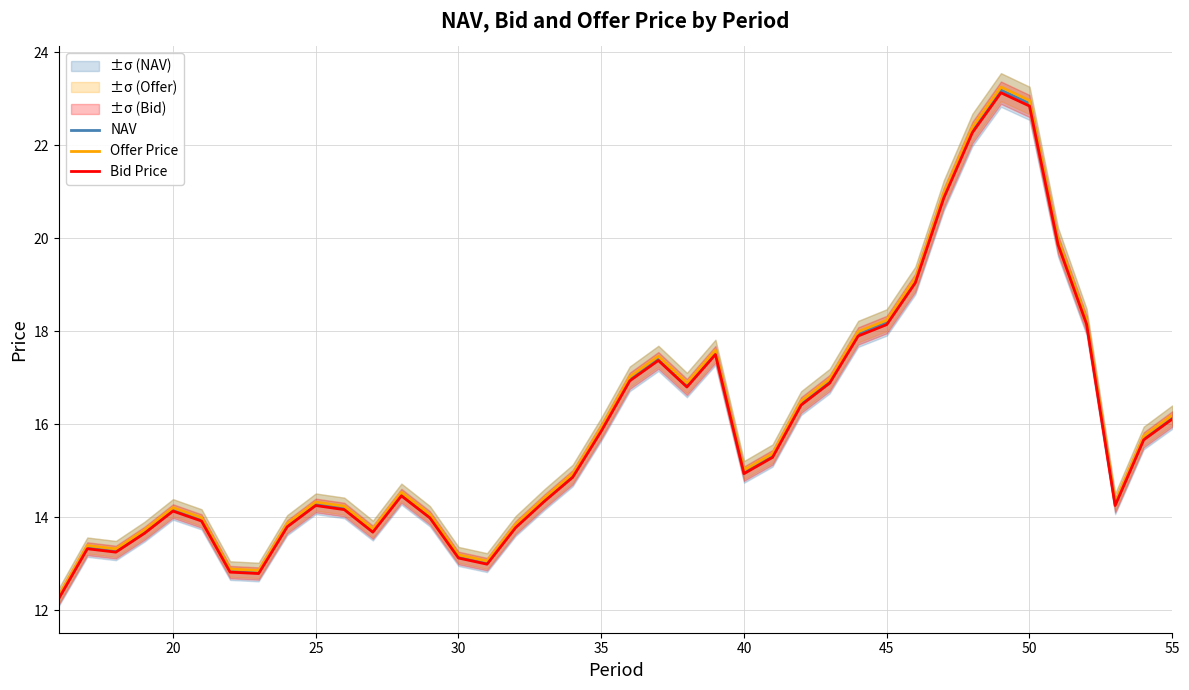

True or false: Offer Price has a value of 14.2 at 20.

True